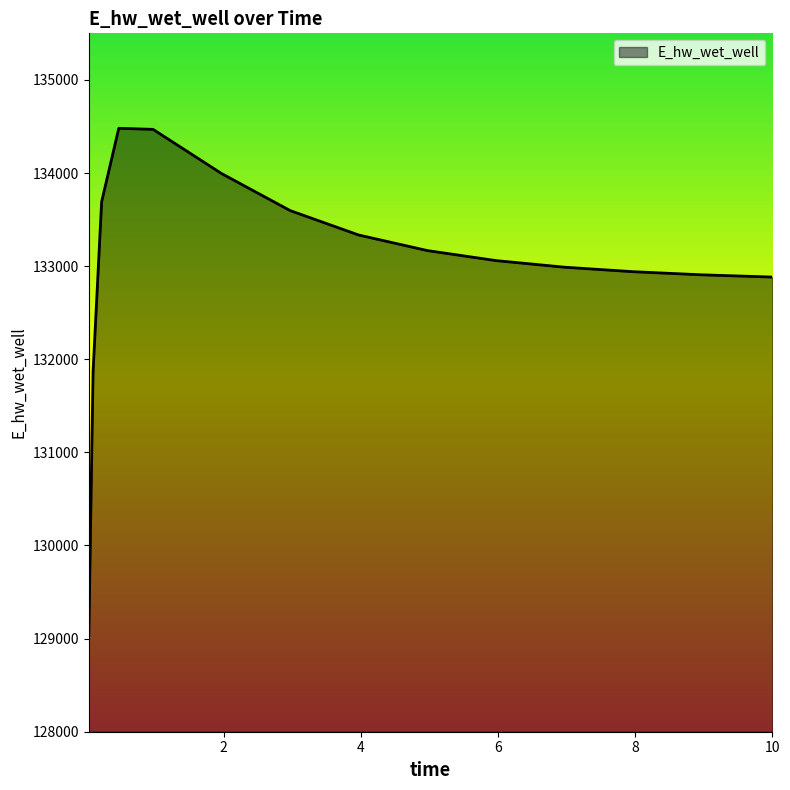

What is the smallest value displayed?

129015.3